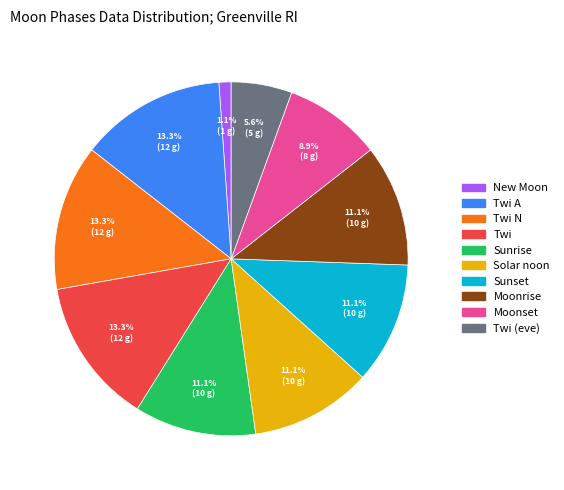

Which slice is the smallest?

New Moon